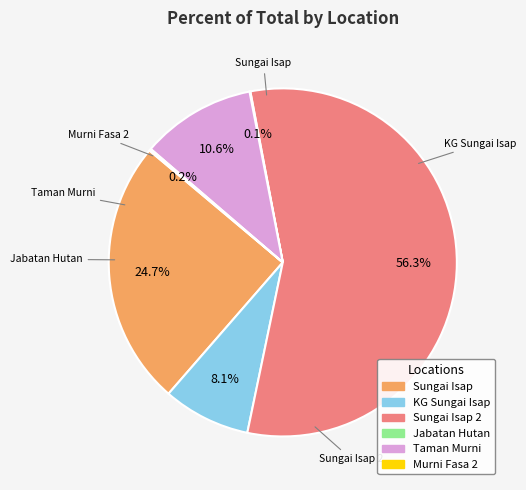

Which category accounts for the majority?

PERKAMPUNGAN SUNGAI ISAP 2